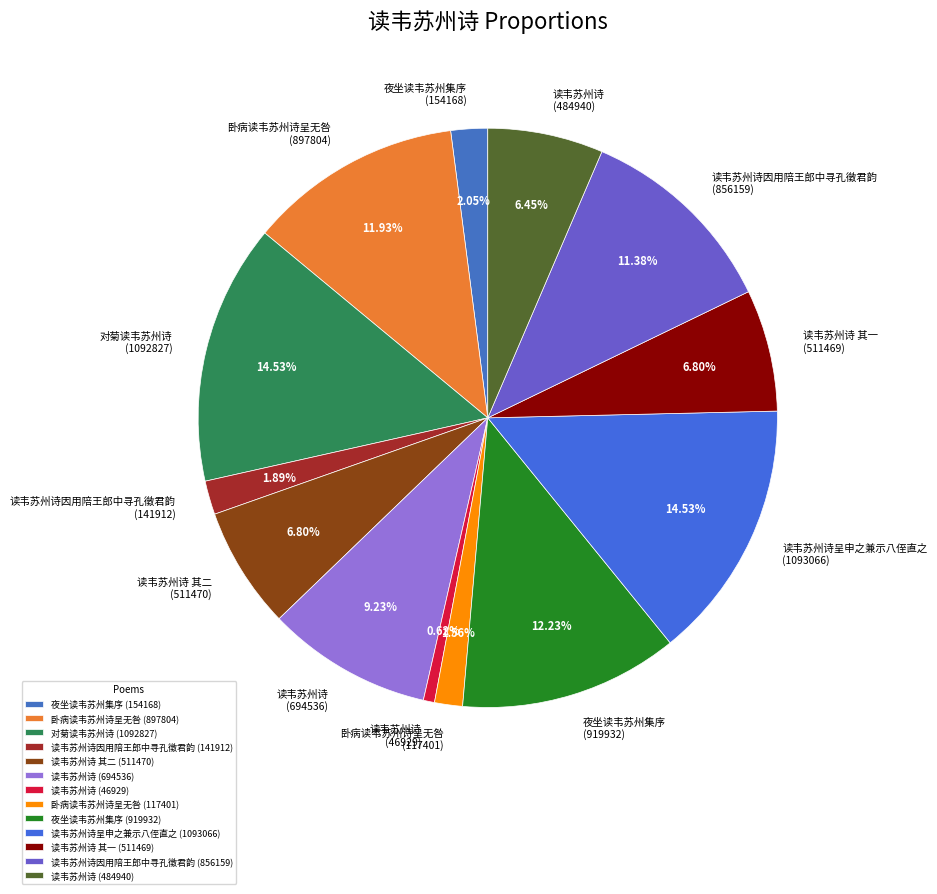

Is 卧病读韦苏州诗呈无咎 (897804) the majority of the pie?

No